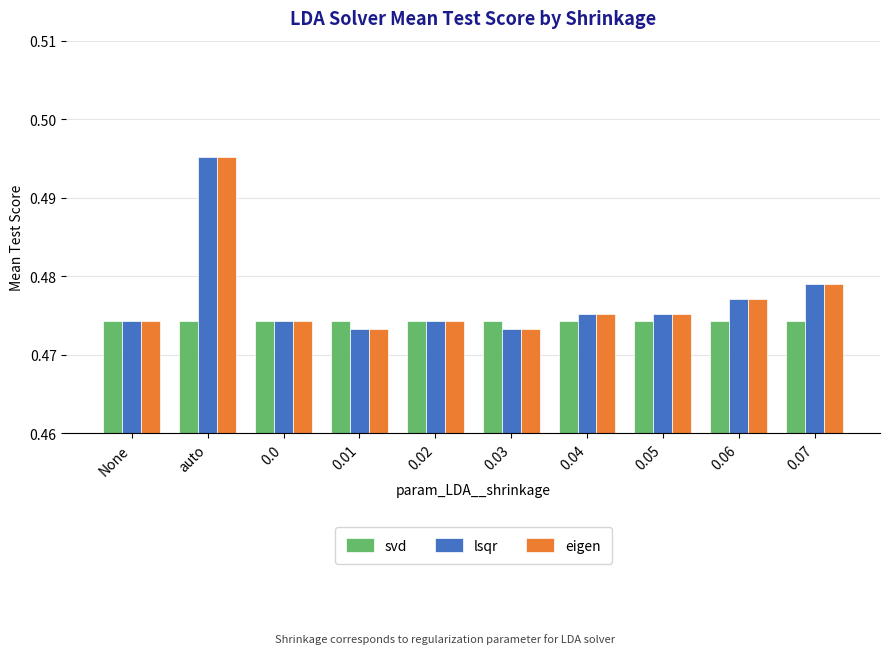

The lsqr series shows 0.2 at auto. True or false?

False